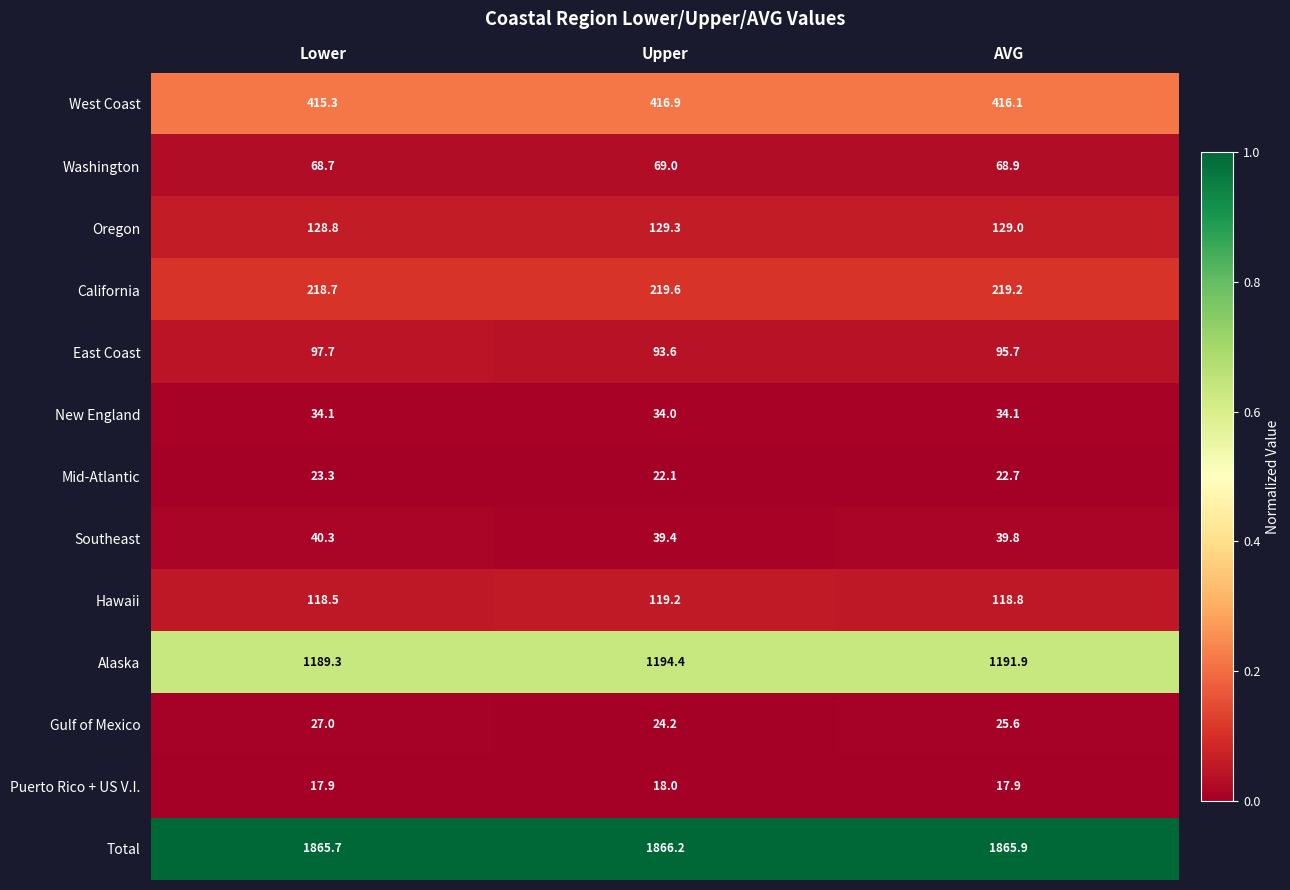

How many distinct data groups are displayed?

13